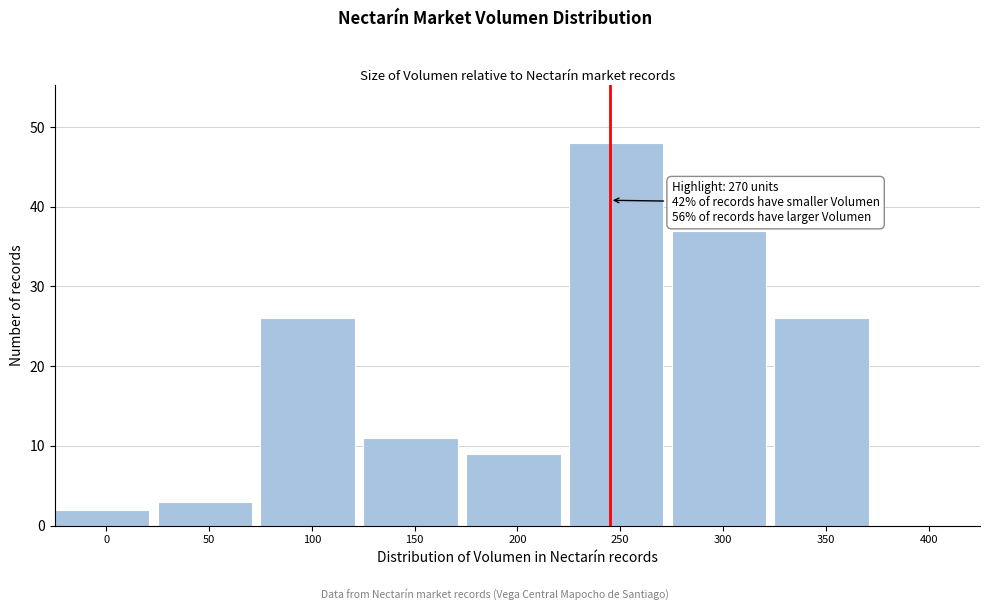

Reading left to right, what are all the values shown in this chart?

0=2	50=3	100=26	150=11	200=9	250=48	300=37	350=26	400=0